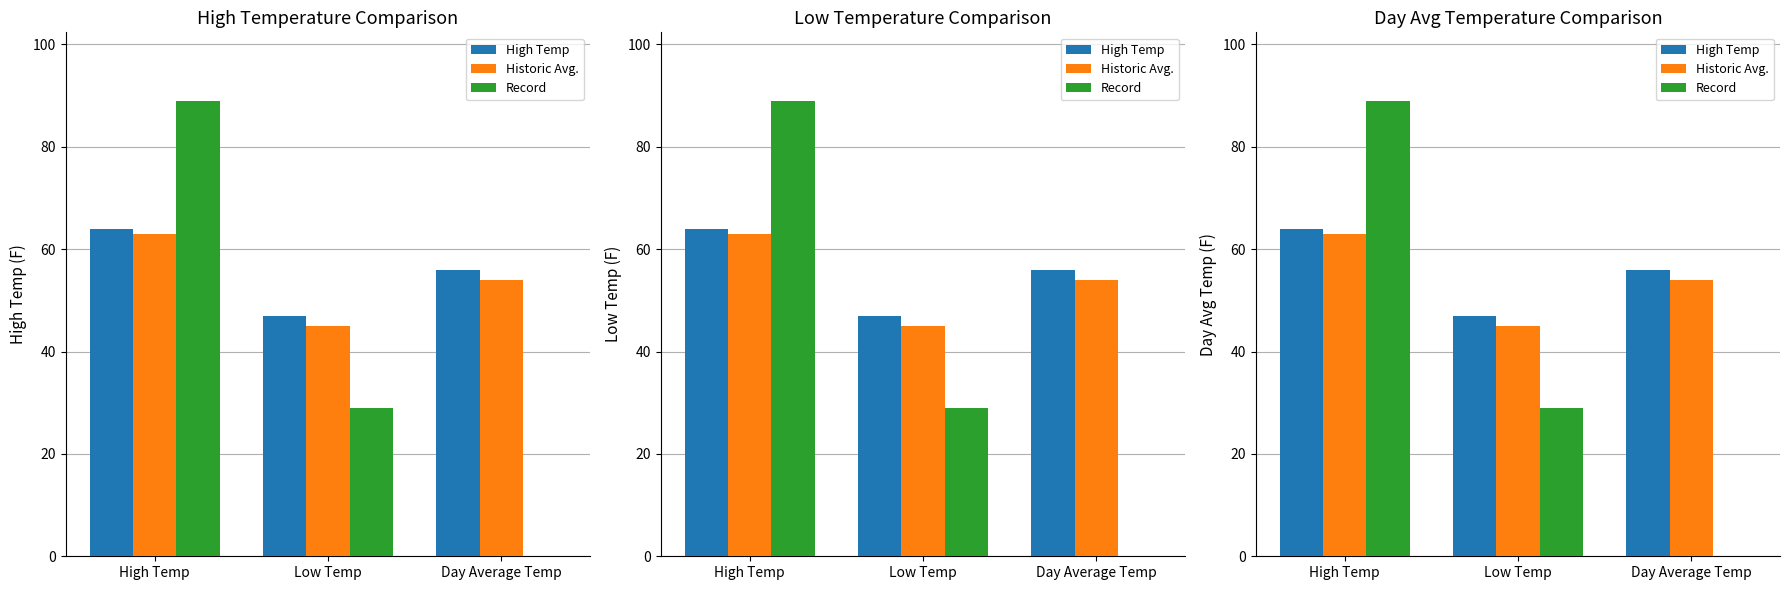

What is the total value across all series at Low Temp?

121